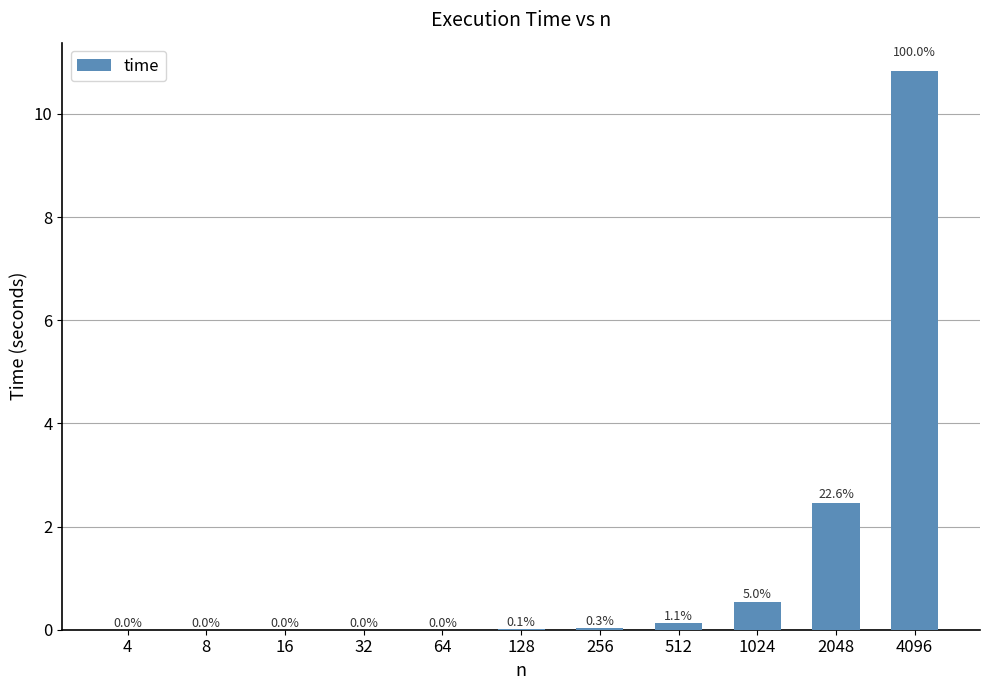

Which category has the highest value across all series?

4096